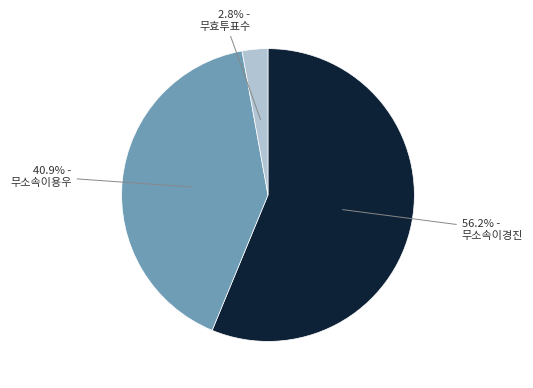

Is there any slice that represents more than half of the pie?

Yes